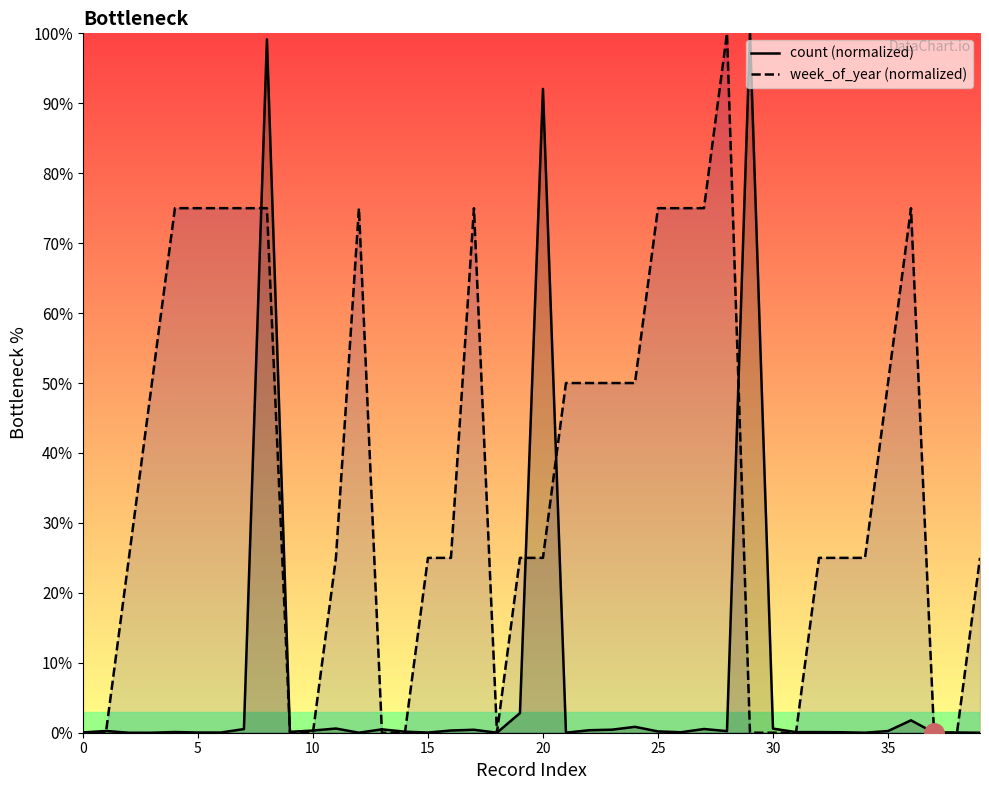

At which label does count (normalized) reach its peak?

29